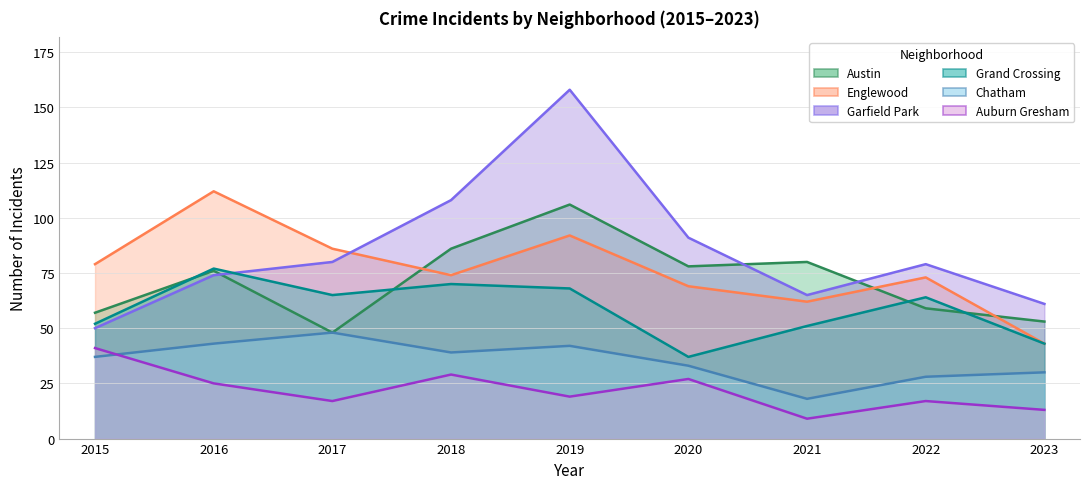

What is the value of the Grand Crossing point at the 3rd from the left?

65